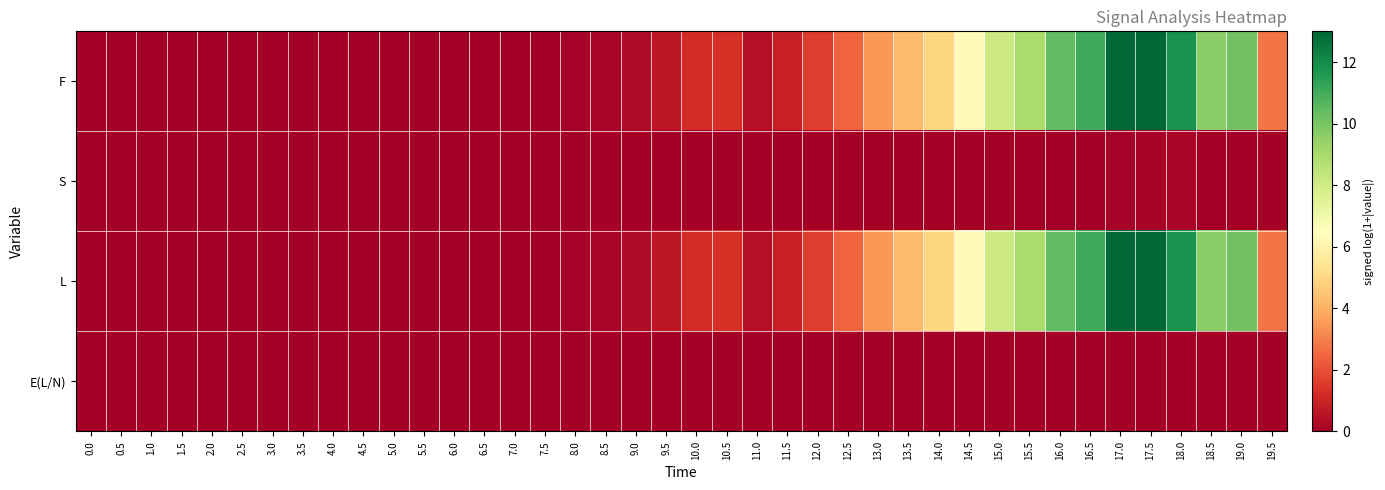

Which category has the lowest value across all series?

1.0